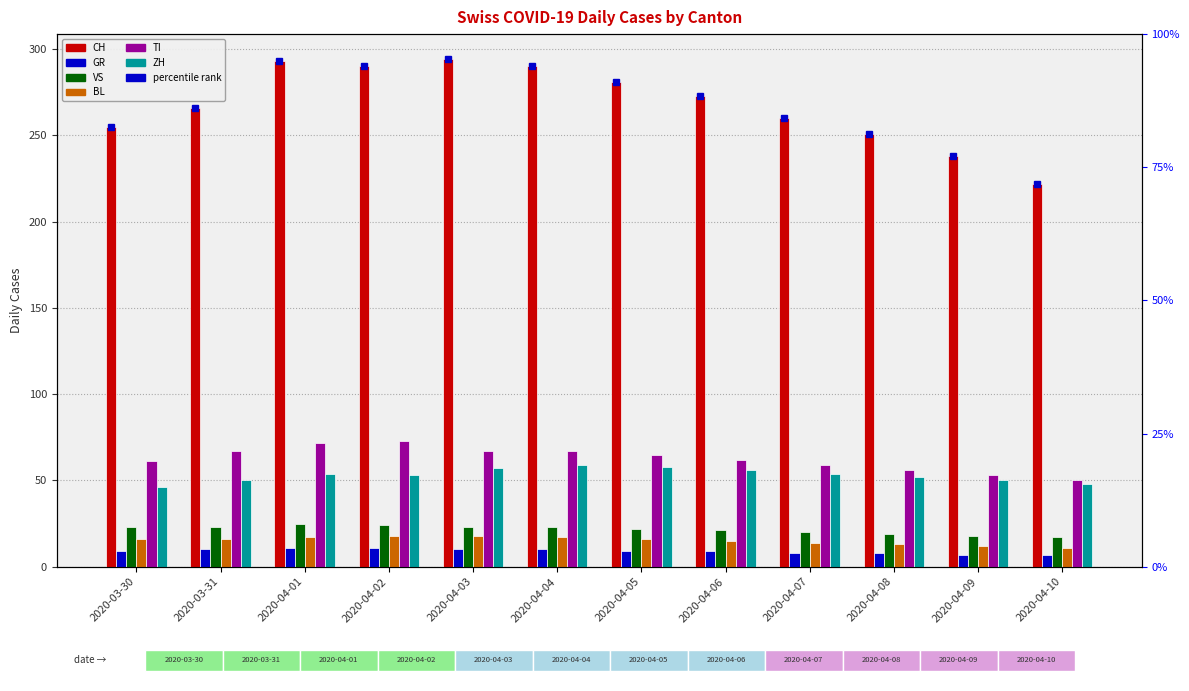

At which label is BL closest to 14?

2020-04-07